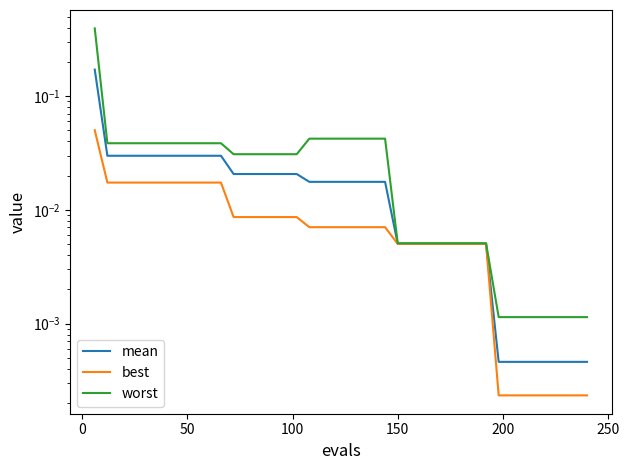

List the series in order of their peak value, highest first.

worst, mean, best